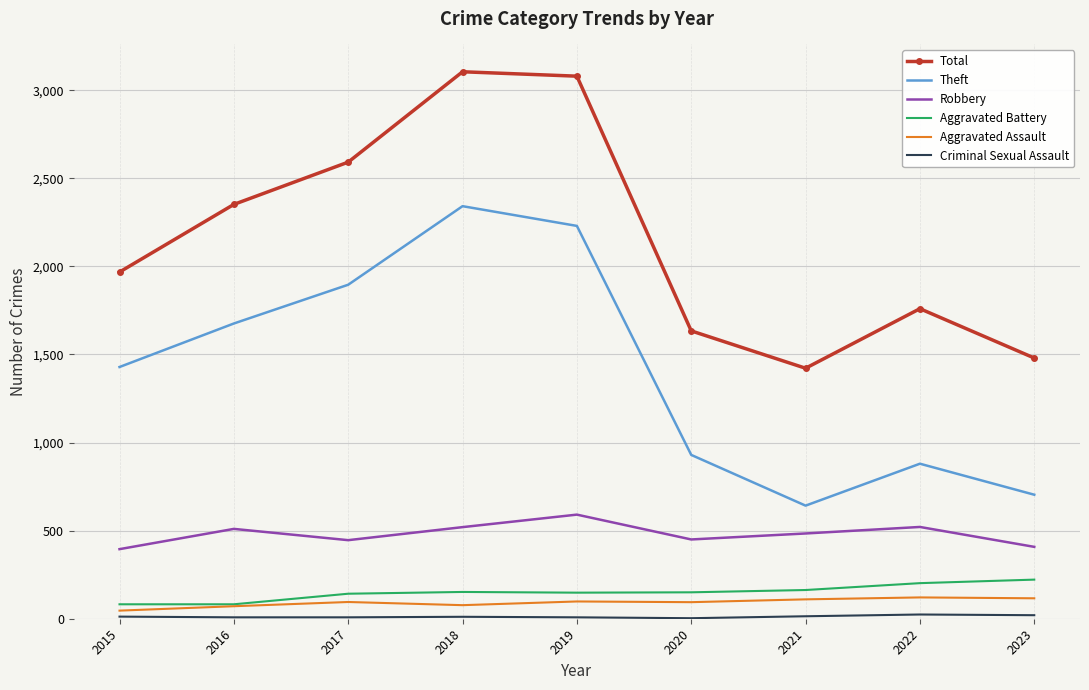

Which series has the largest total across all categories?

Total